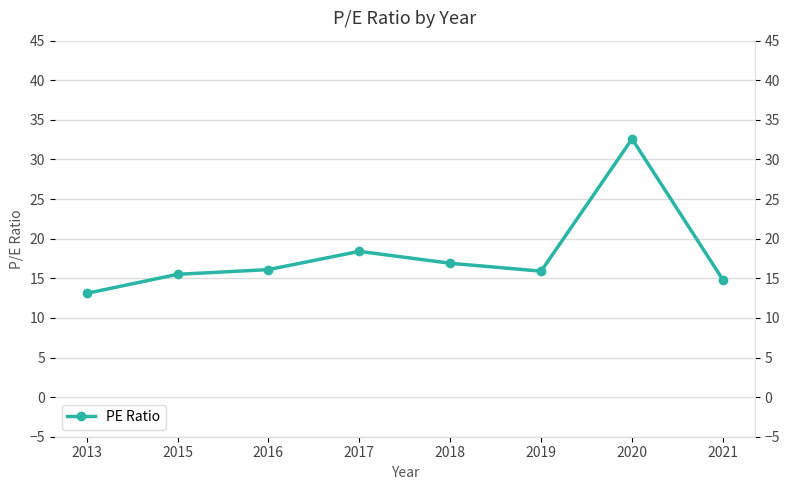

Which category has the lowest value across all series?

2013